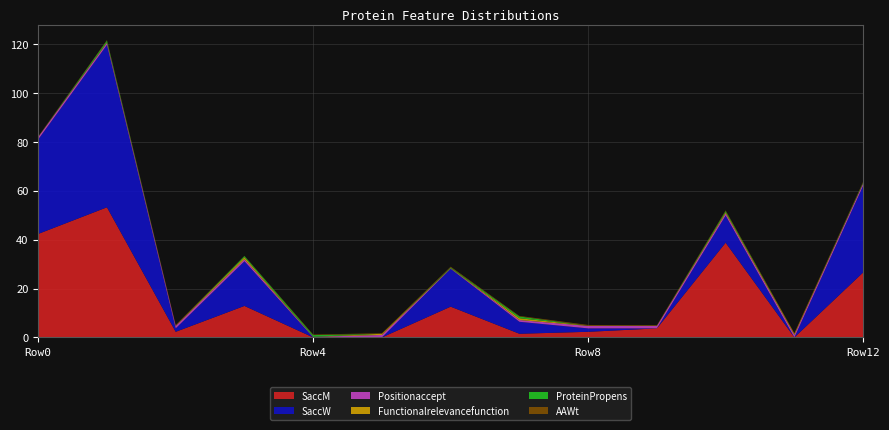

Reading right to left, extract all data points from this chart.

SaccM: 26.6	0.0	38.8	3.7	2.3	1.5	12.6	0.0	0.0	12.9	2.3	53.3	42.4
SaccW: 35.5	0.0	11.1	0.0	1.4	4.9	15.5	0.0	0.0	18.3	1.4	66.5	38.7
Positionaccept: 0.9	1.0	0.9	1.0	1.0	0.7	0.2	1.0	0.2	0.8	1.0	0.8	1.0
Functionalrelevancefunction: 0.1	0.5	0.5	0.1	0.1	0.8	0.1	0.5	0.0	0.8	0.1	0.2	0.1
ProteinPropens: 0.3	0.0	0.5	0.0	0.0	0.7	0.3	0.0	0.7	0.5	0.0	0.7	0.0
AAWt: 0.3	0.2	0.2	0.1	0.3	0.2	0.3	0.2	0.2	0.1	0.3	0.2	0.1